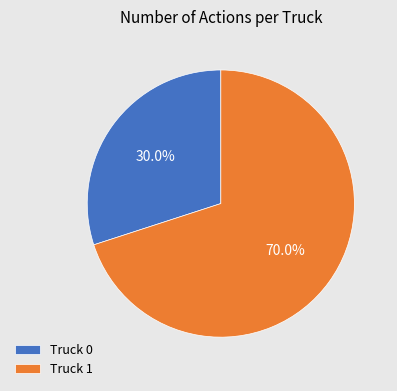

Count the number of slices in the pie.

2